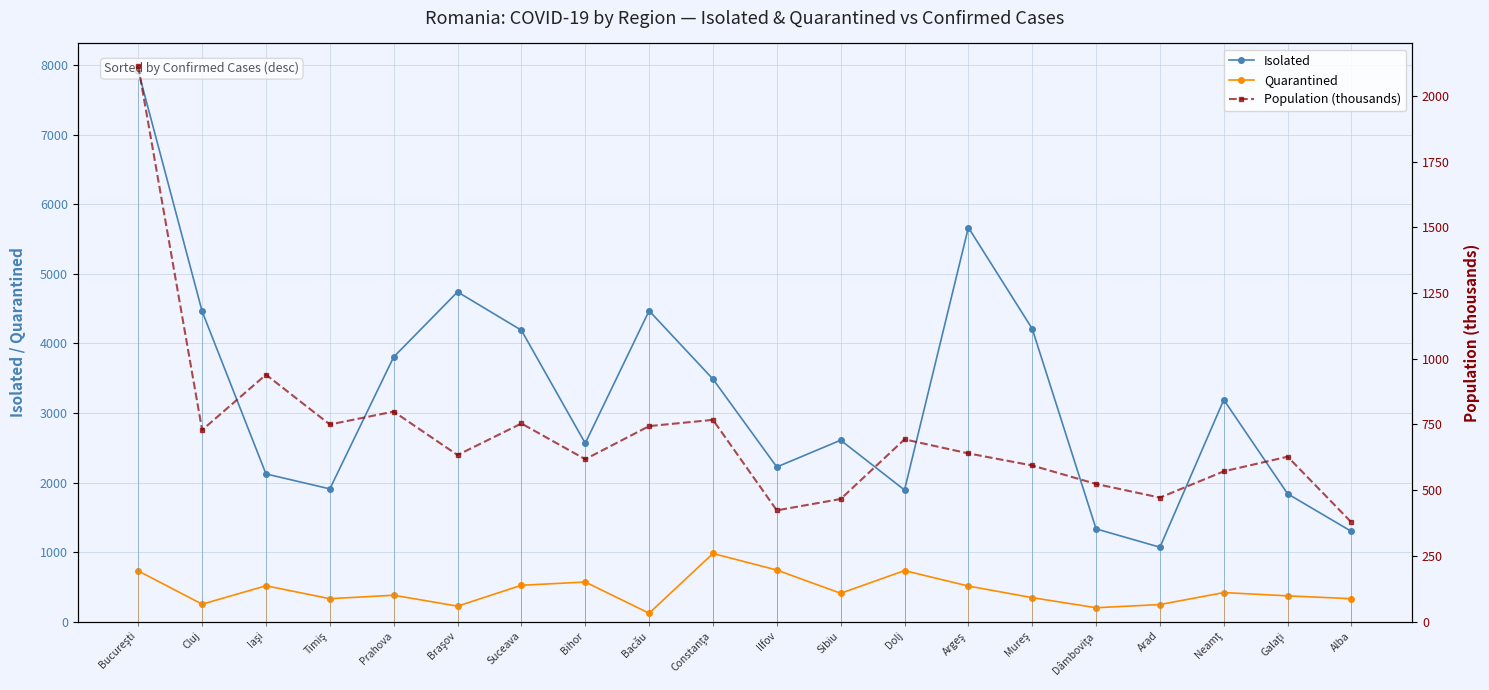

At how many categories does at least one series exceed 3284?

9